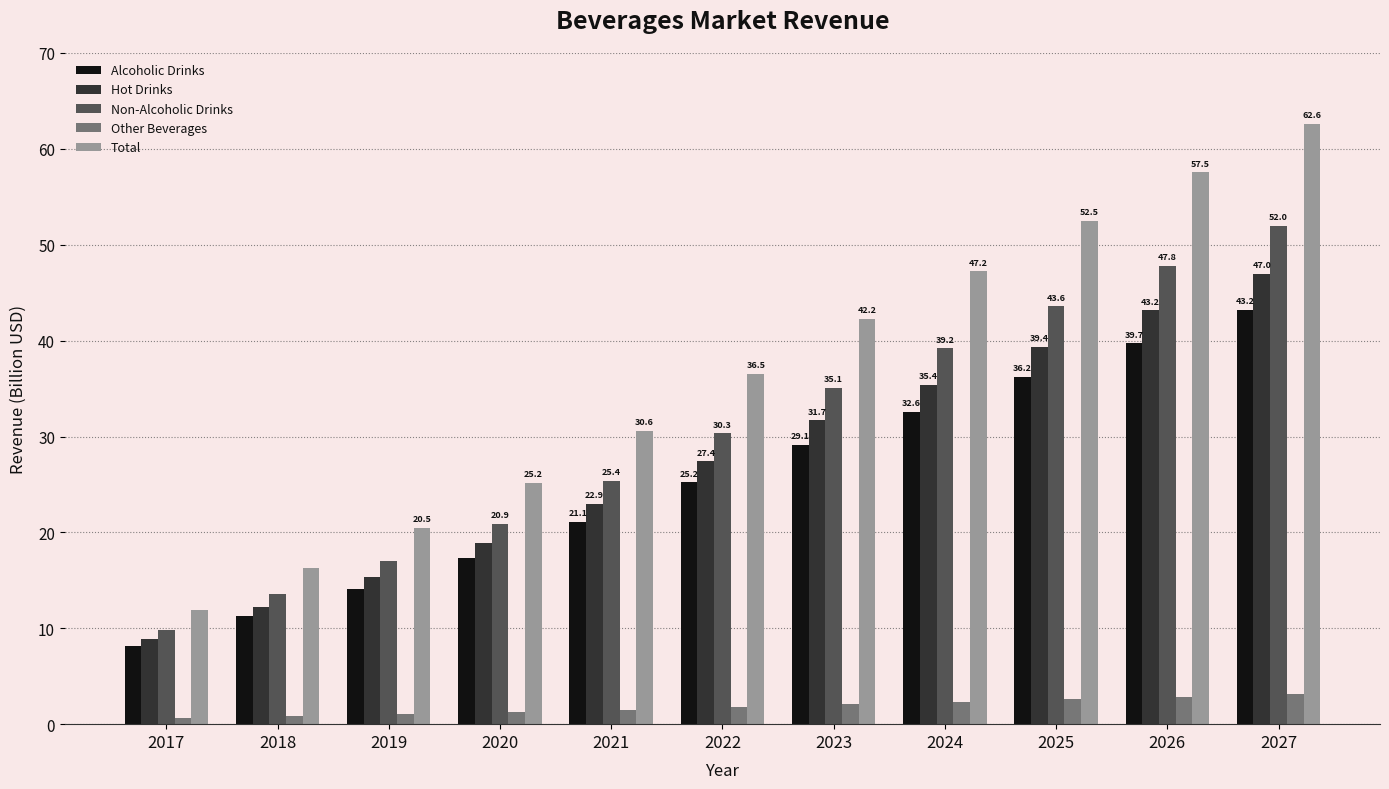

What is the minimum value for Total?

11.9